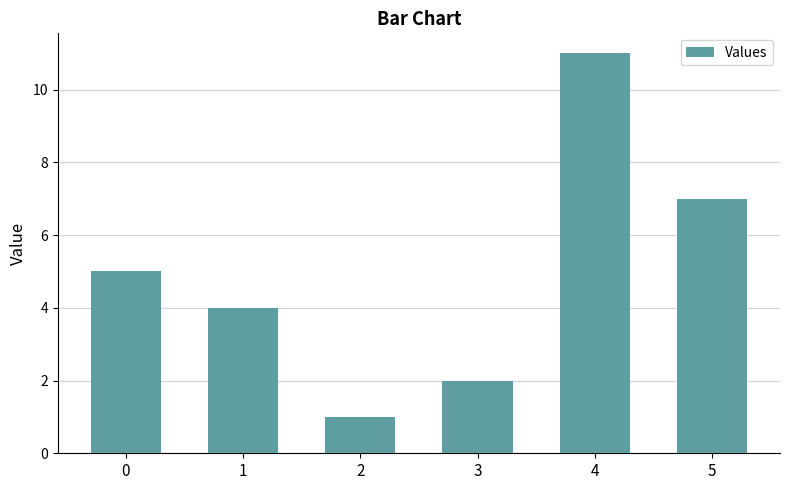

Is it true that the value at 1 is 2?

False